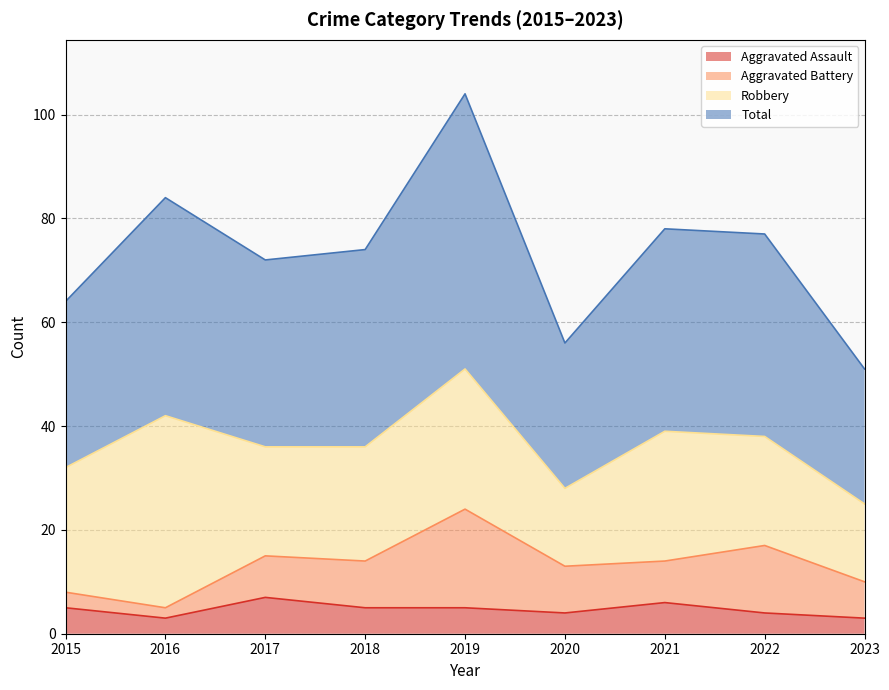

The Aggravated Assault series shows 5 at 2018. True or false?

True